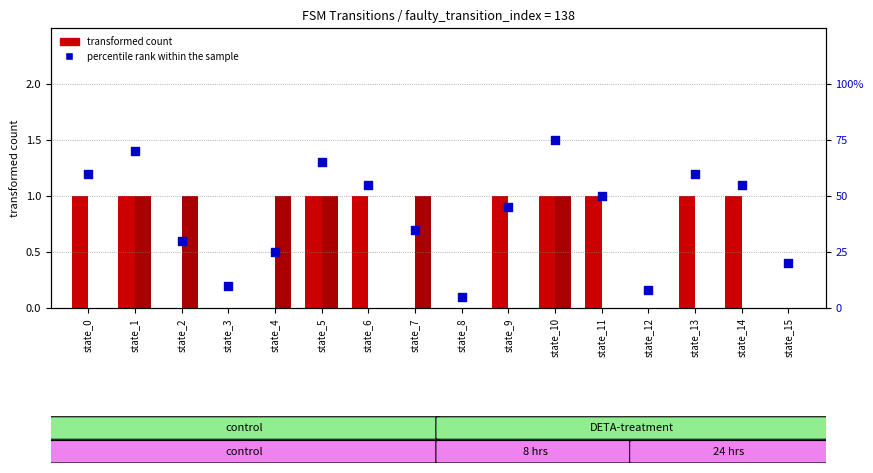

Is the value of transformed count (a) at state_1 greater than the value of transformed count (b) at state_0?

Yes